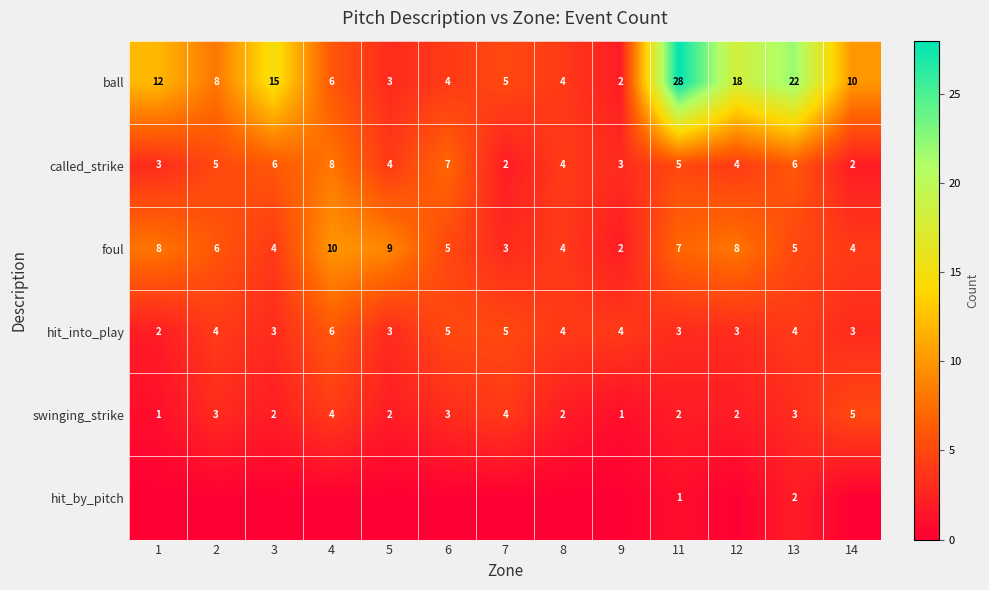

The hit_into_play series shows 5 at 6. True or false?

True